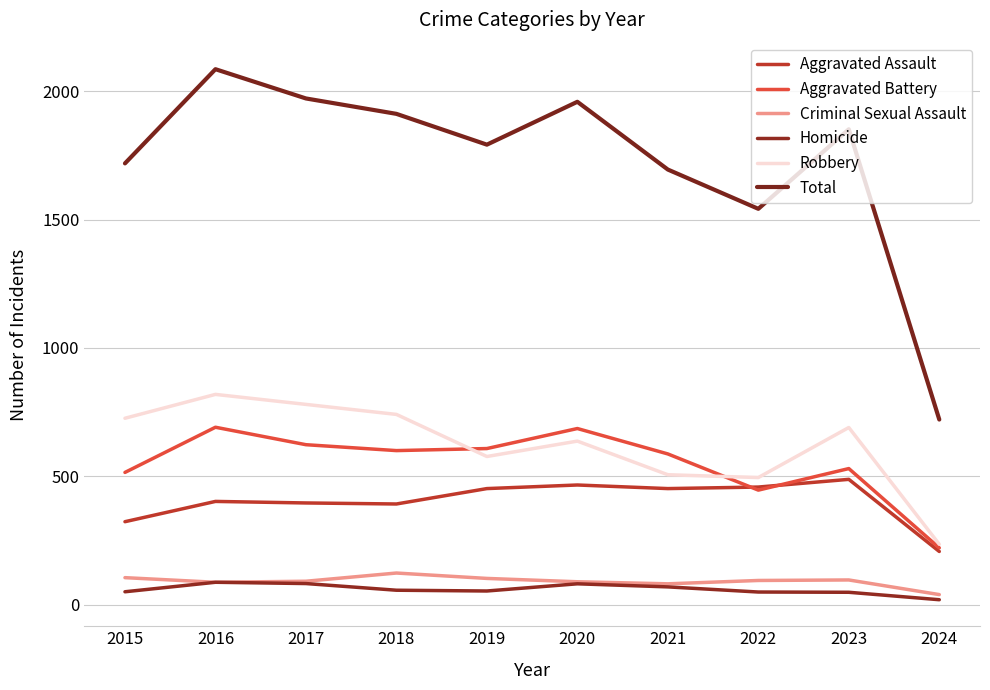

At how many categories does at least one series exceed 335?

10